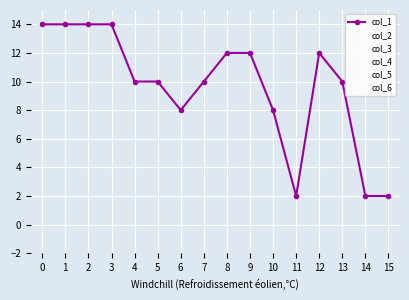

Rank the series by their maximum value, from highest to lowest.

col_1, col_2, col_3, col_4, col_5, col_6